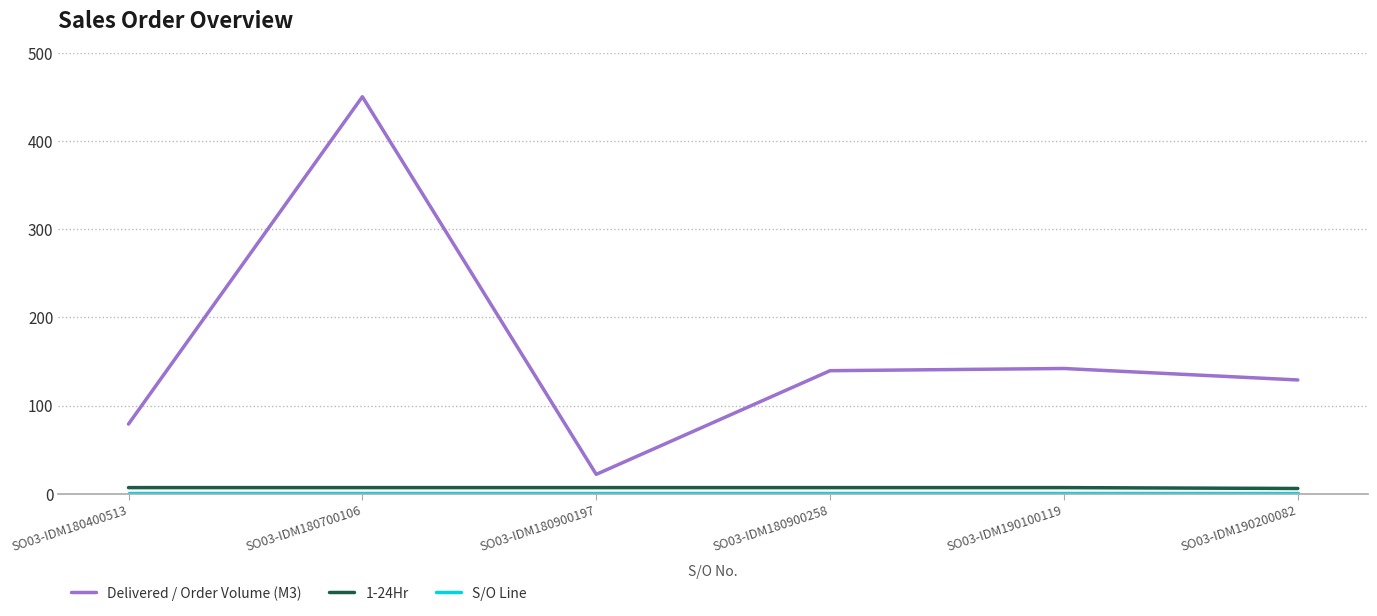

Does the chart display data point markers on the line(s)?

No